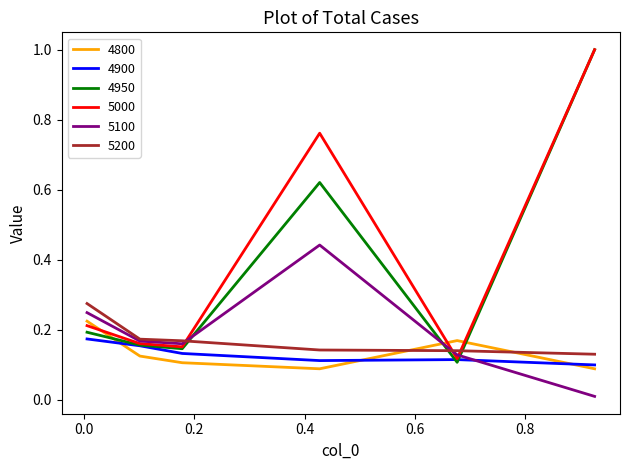

What are all the series names shown in the legend?

4800, 4900, 4950, 5000, 5100, 5200